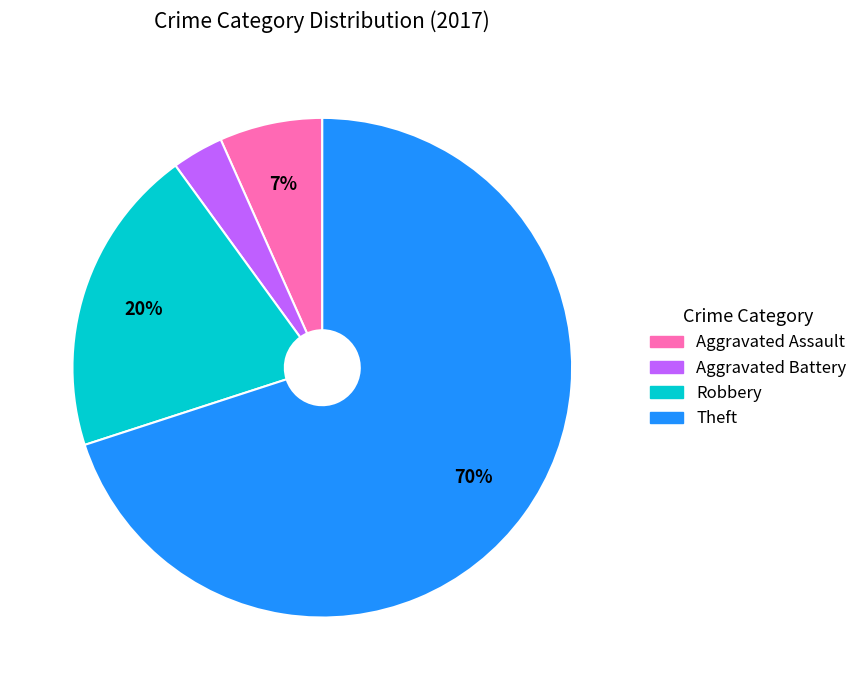

Which slice is the smallest?

Aggravated Battery